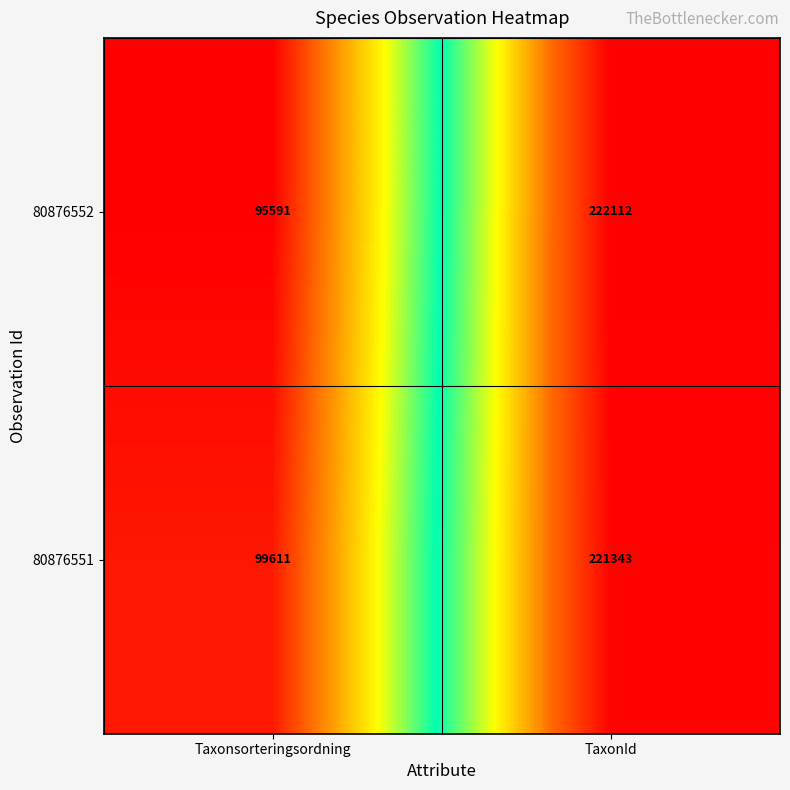

Rank the series at Taxonsorteringsordning from lowest to highest value.

80876552, 80876551